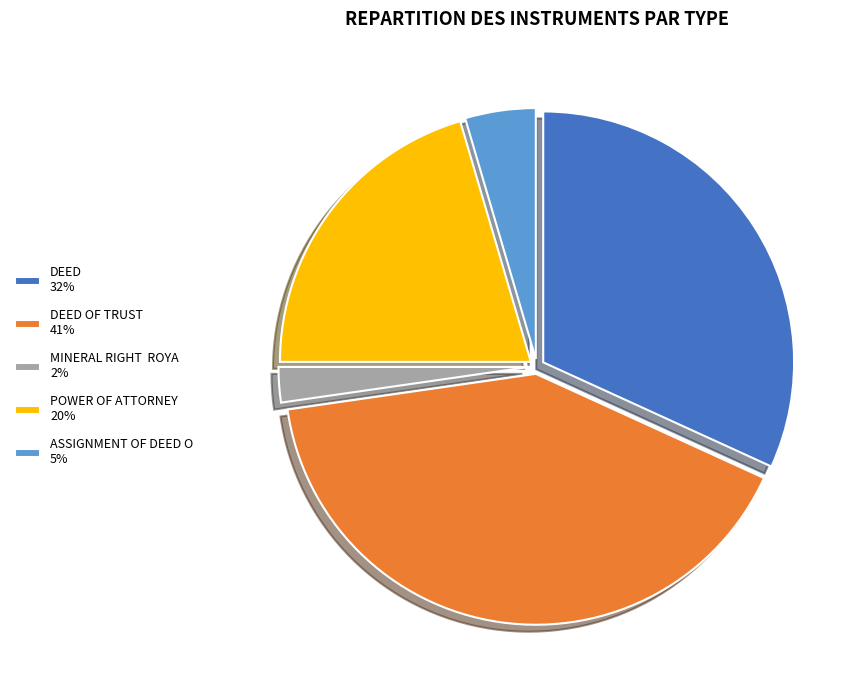

The DEED 32% slice represents 32% of the pie. True or false?

True